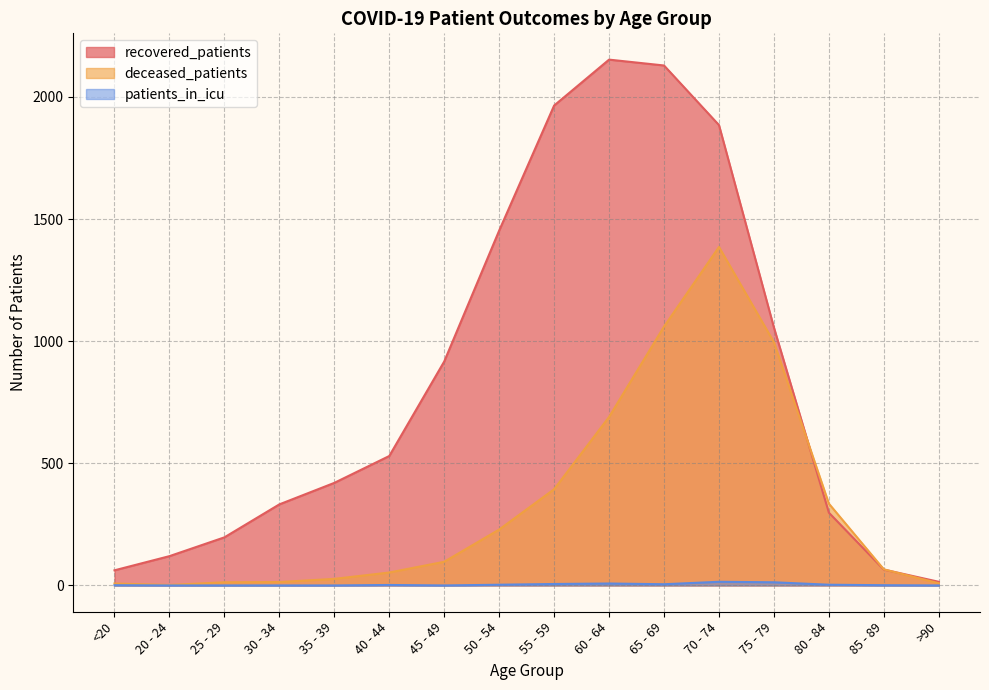

In patients_in_icu, how many points are higher than both neighbors (excluding endpoints)?

3